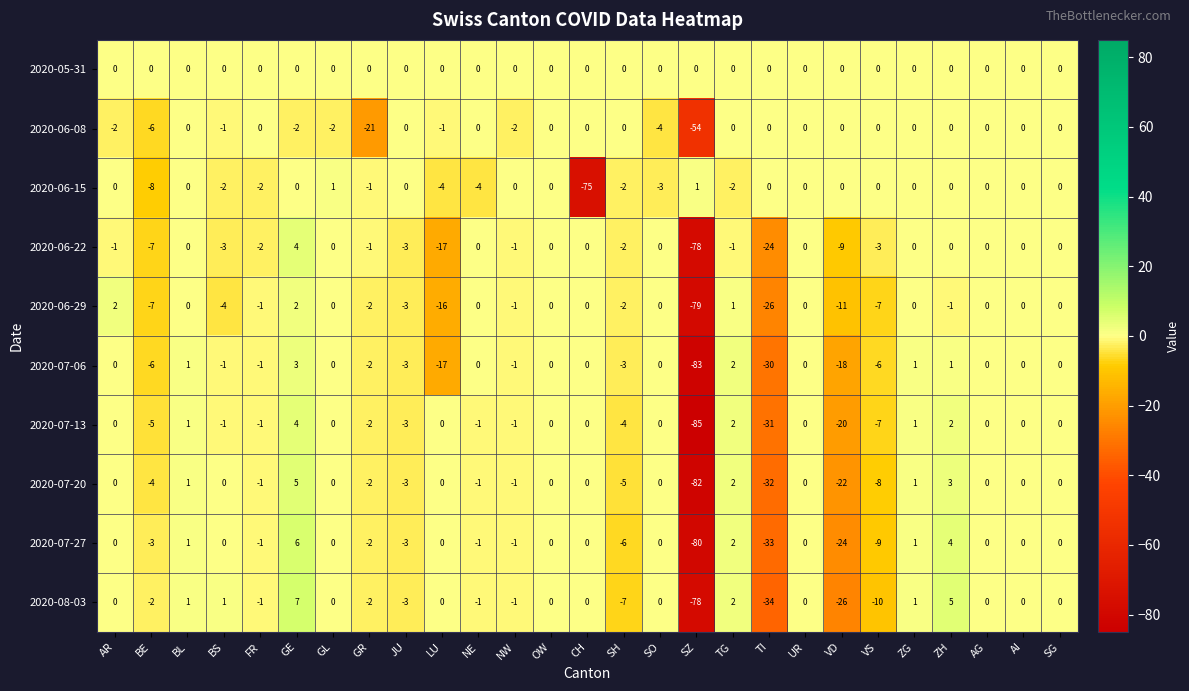

What is the smallest value displayed?

-85